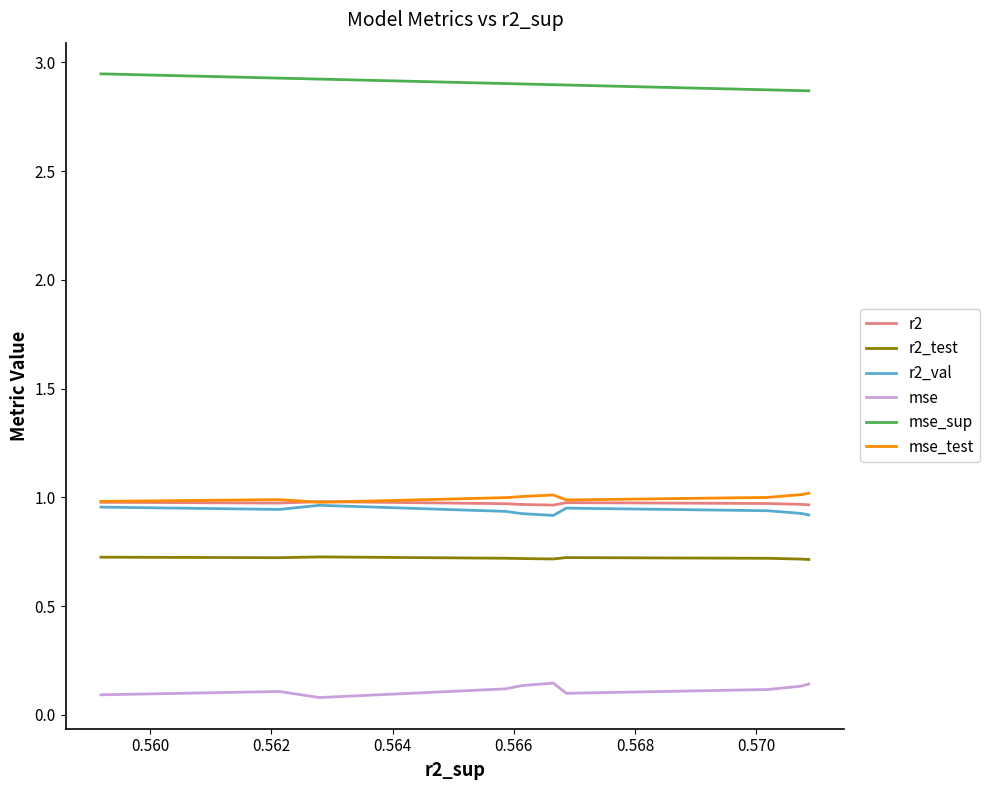

True or false: mse_sup and r2_val cross at least once.

False